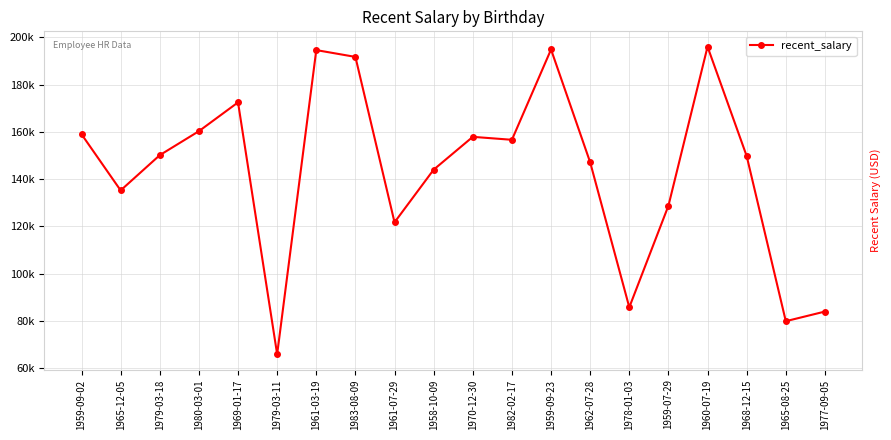

What is the label of the 16th point from the right?

1969-01-17